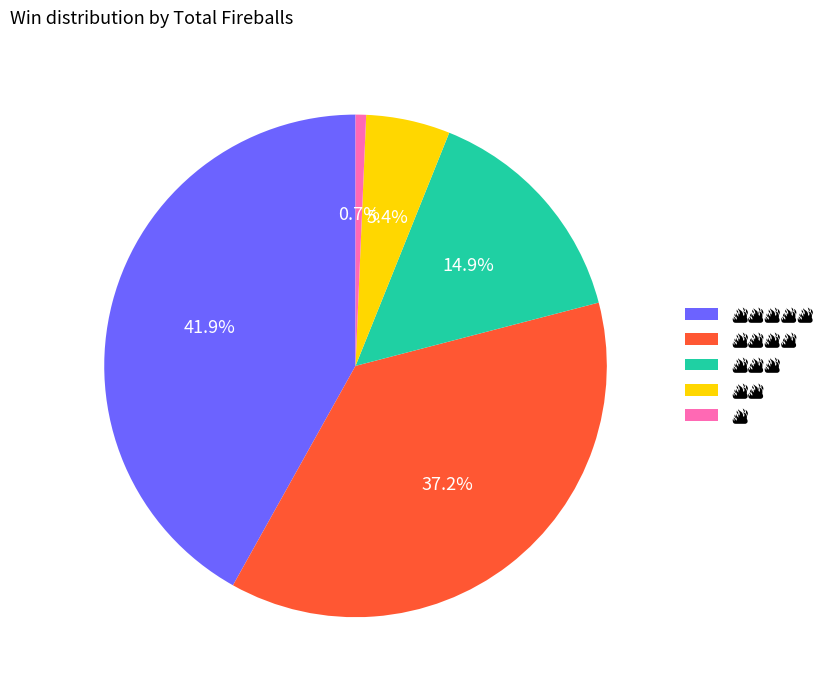

Is there any slice that represents more than half of the pie?

No